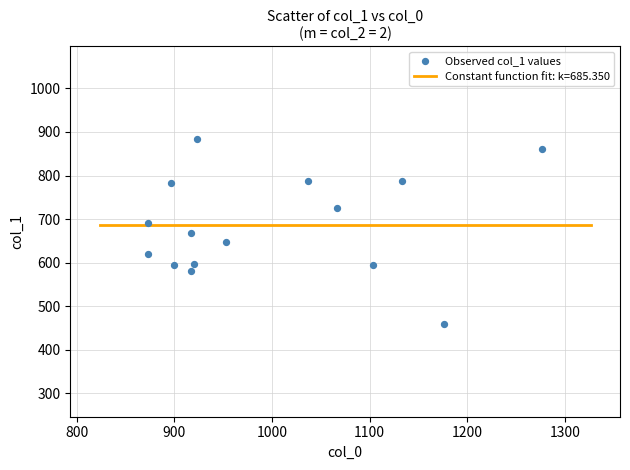

What is the range of X values (max minus min)?

403.3